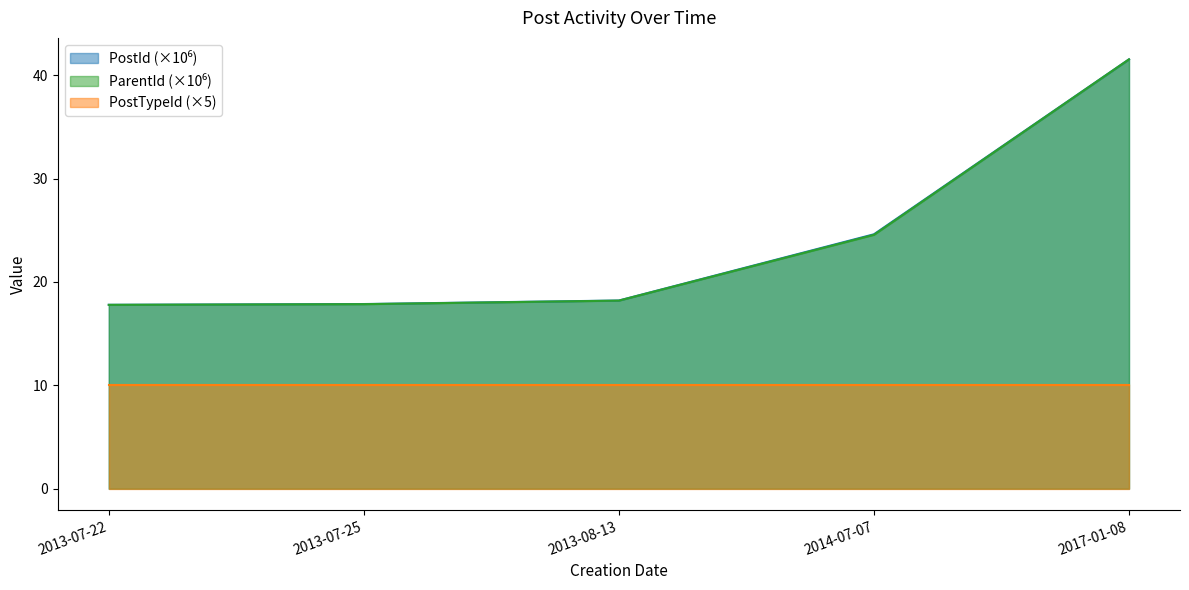

List the labels in order of ParentId value, smallest first.

2013-07-22, 2013-07-25, 2013-08-13, 2014-07-07, 2017-01-08